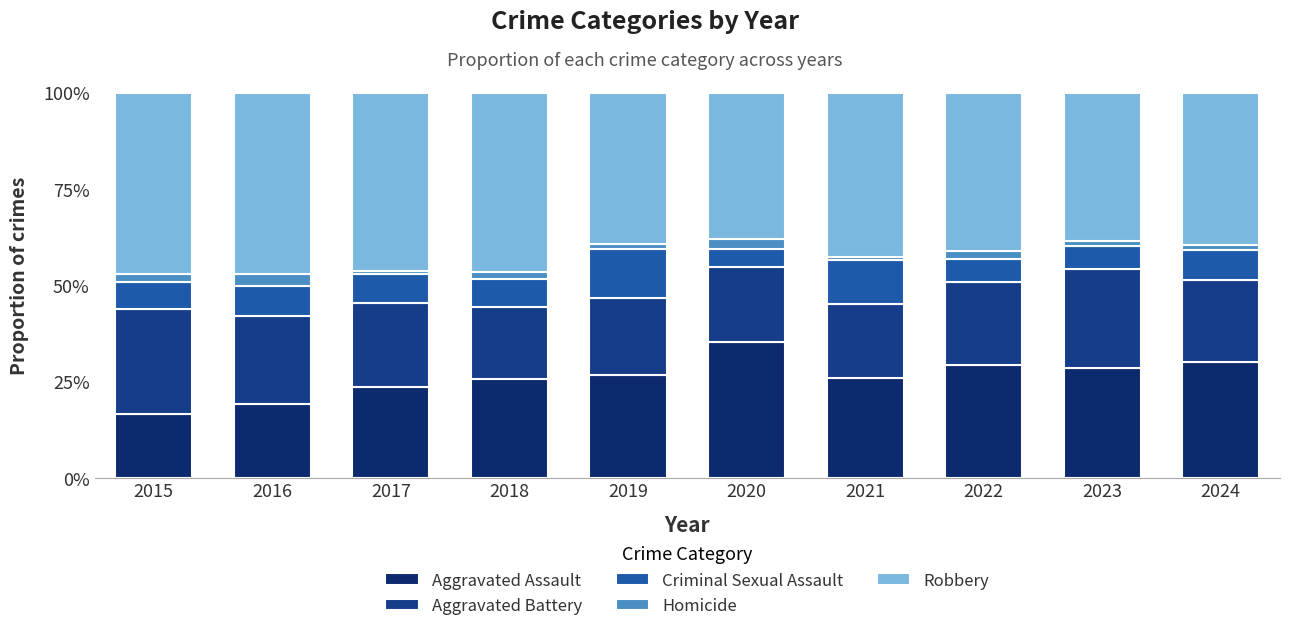

True or false: Robbery has a value of 0.4 at 2019.

True